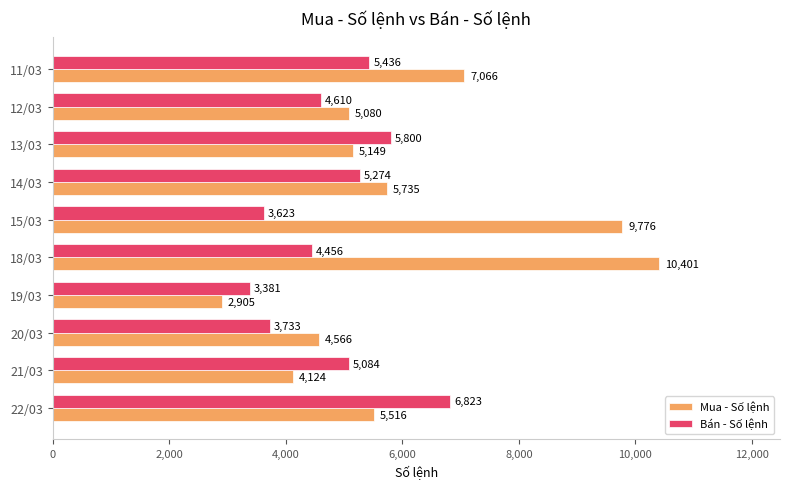

Rank the categories by Bán - Số lệnh value from lowest to highest.

19/03, 15/03, 20/03, 18/03, 12/03, 21/03, 14/03, 11/03, 13/03, 22/03